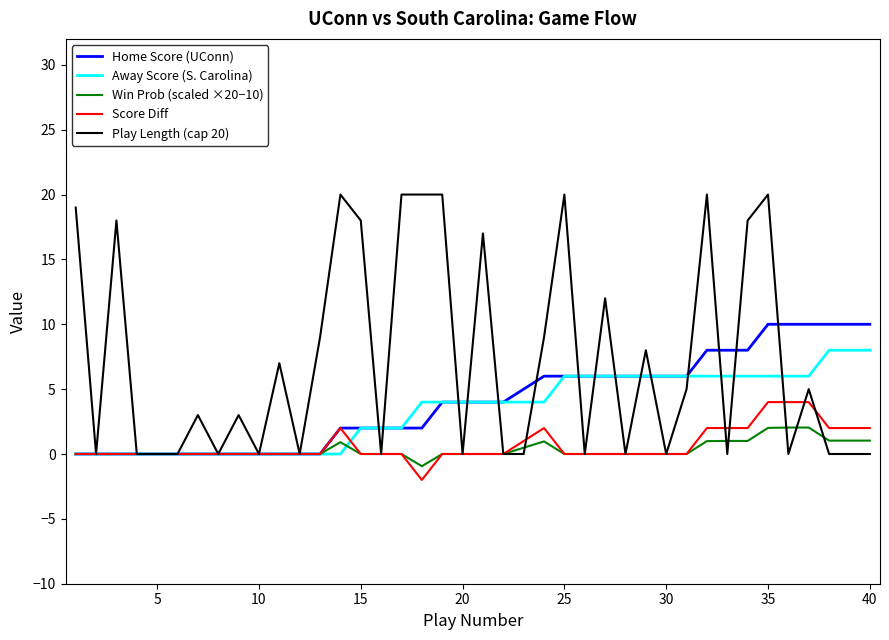

List the series in order of their peak value, highest first.

Play Length (cap 20), Home Score (UConn), Away Score (S. Carolina), Score Diff, Win Prob (scaled ×20−10)